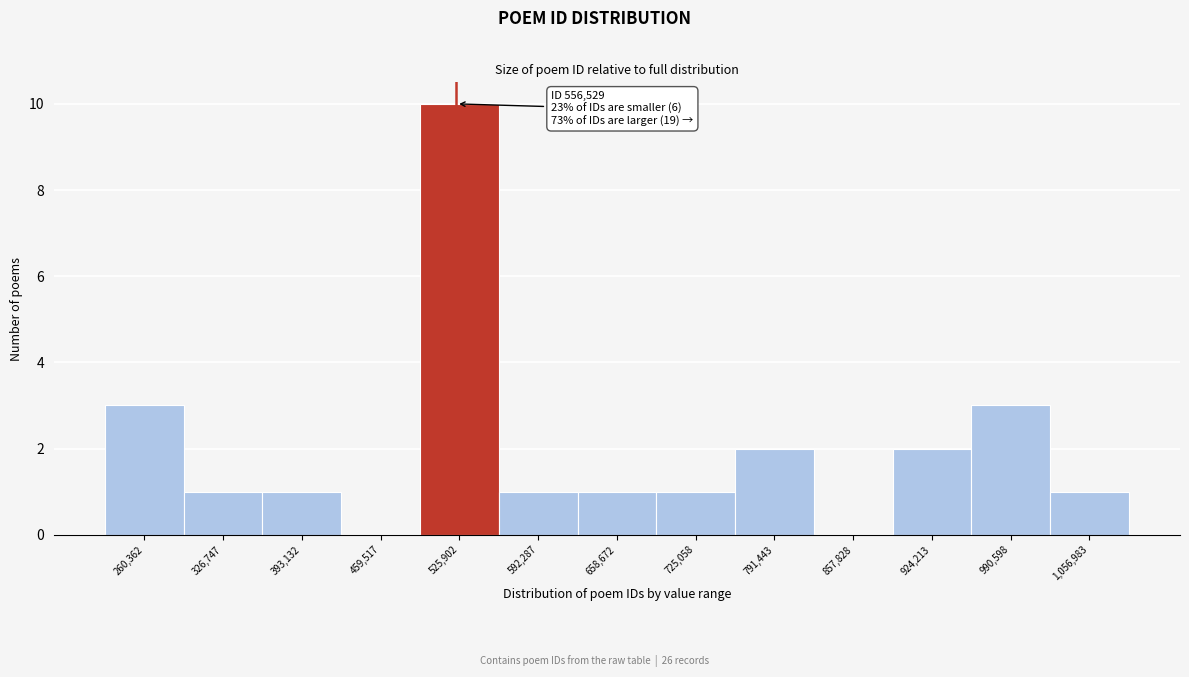

Reading left to right, extract all data points from this chart.

260,362=3	326,747=1	393,132=1	459,517=0	525,902=10	592,287=1	658,672=1	725,058=1	791,443=2	857,828=0	924,213=2	990,598=3	1,056,983=1